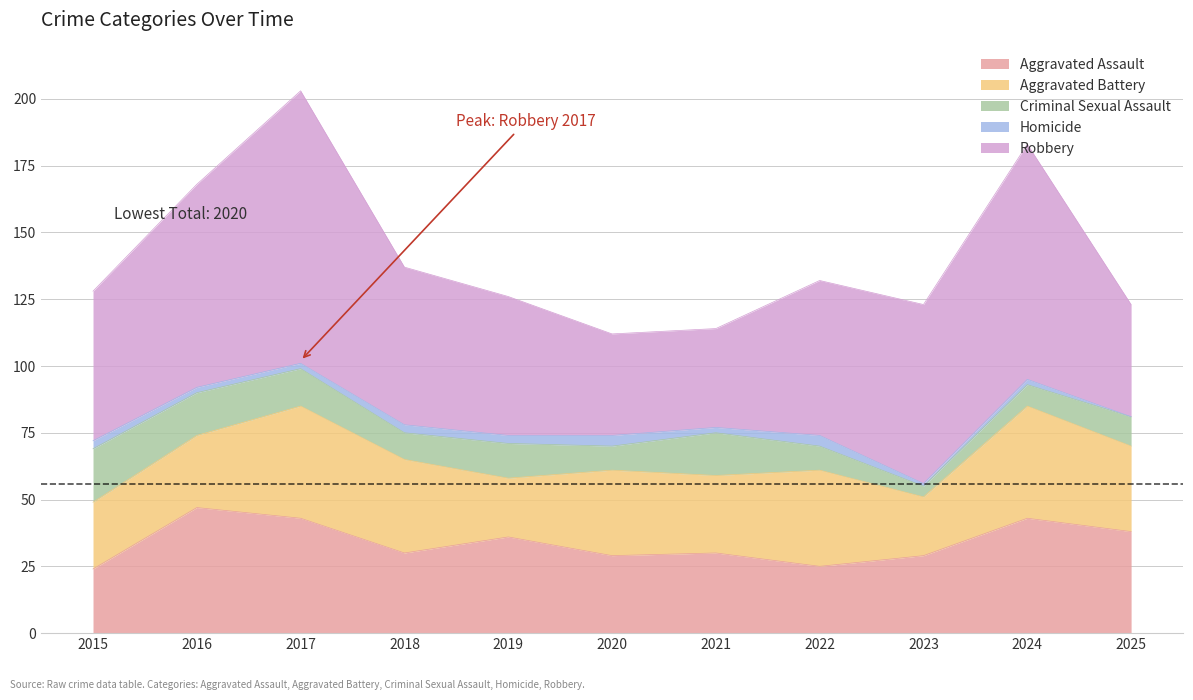

What is the sum of the Criminal Sexual Assault values at 2016 and 2023?

20